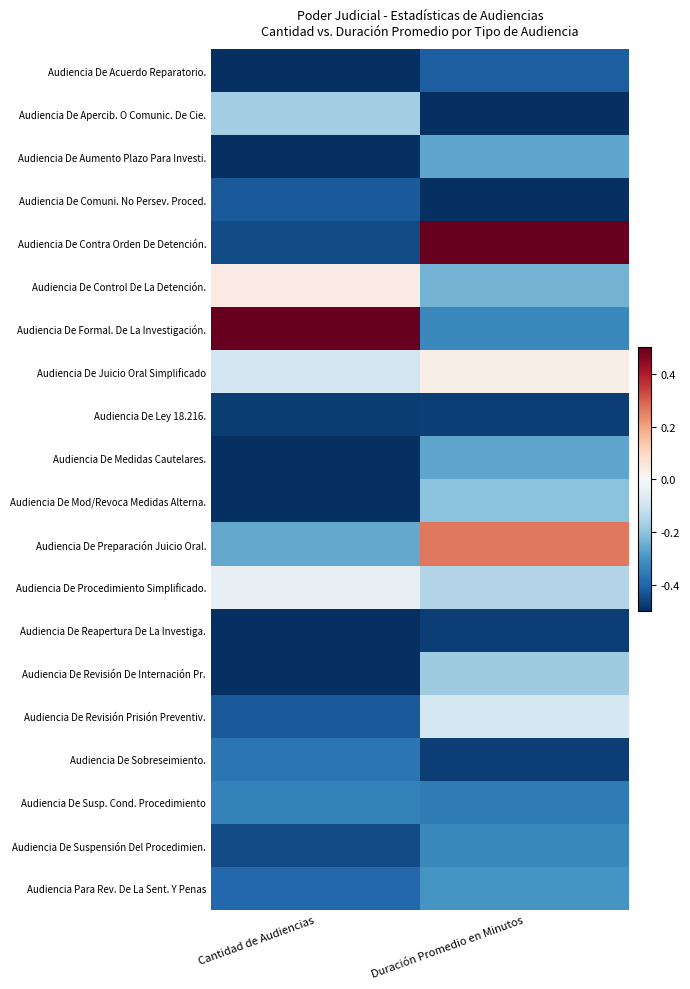

What is the difference between the highest and lowest values at Duración Promedio en Minutos?

1.0